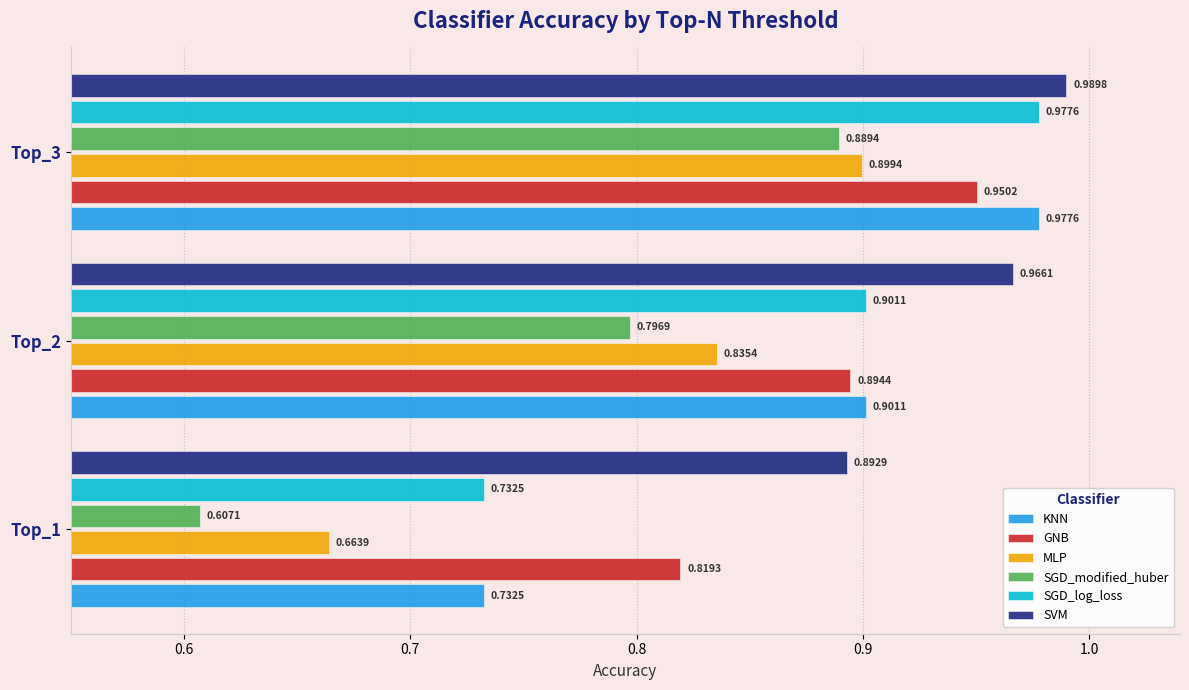

At how many categories does at least one series exceed 0?

3